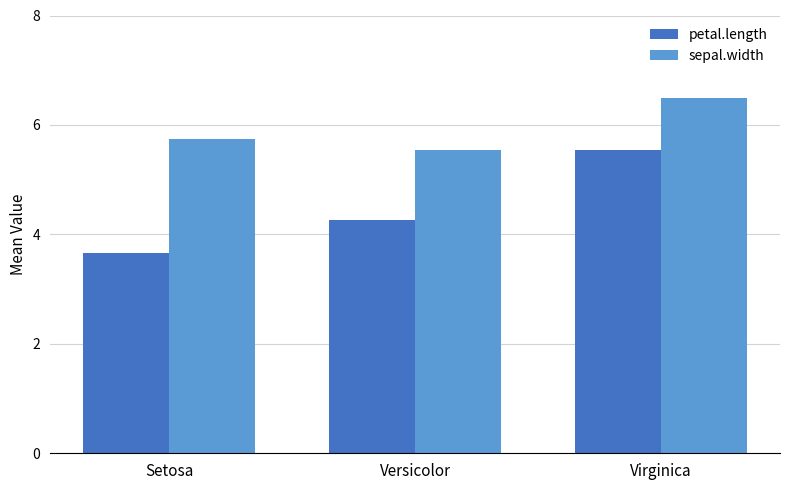

The value of sepal.width at Versicolor is 5.5. True or false?

True